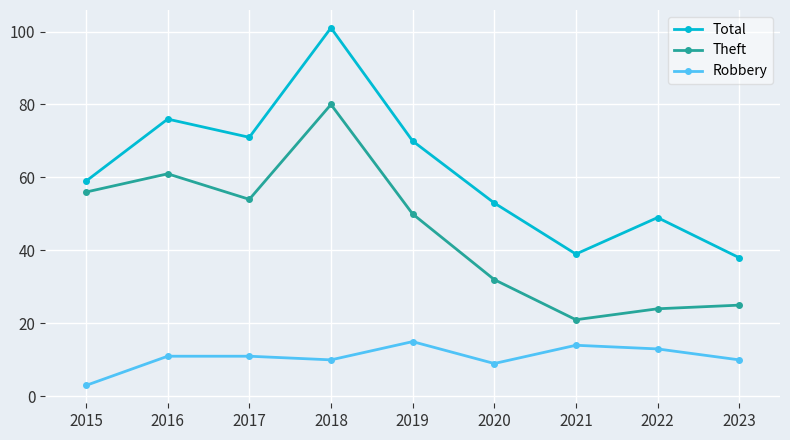

Reading right to left, list all the values displayed in this chart.

Total: 2023=38	2022=49	2021=39	2020=53	2019=70	2018=101	2017=71	2016=76	2015=59
Theft: 2023=25	2022=24	2021=21	2020=32	2019=50	2018=80	2017=54	2016=61	2015=56
Robbery: 2023=10	2022=13	2021=14	2020=9	2019=15	2018=10	2017=11	2016=11	2015=3